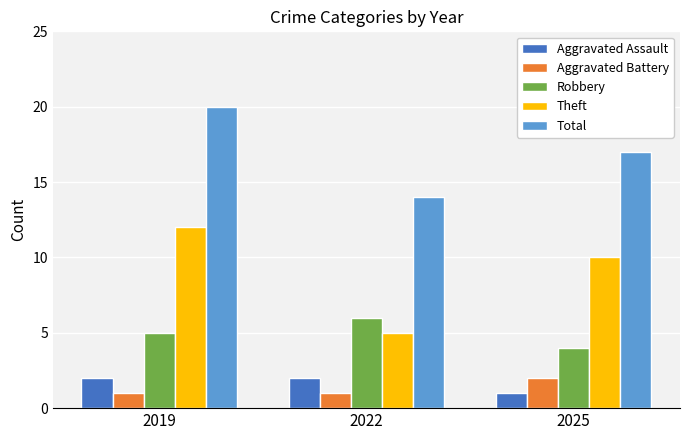

Reading right to left, list all the values displayed in this chart.

Aggravated Assault: 2025=1	2022=2	2019=2
Aggravated Battery: 2025=2	2022=1	2019=1
Robbery: 2025=4	2022=6	2019=5
Theft: 2025=10	2022=5	2019=12
Total: 2025=17	2022=14	2019=20